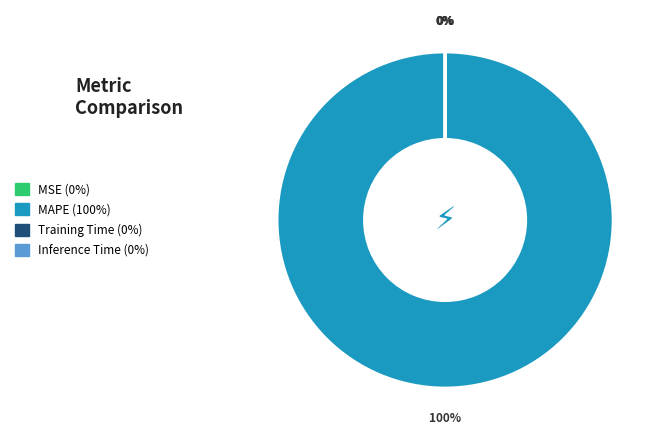

The MAPE slice represents 100% of the pie. True or false?

True